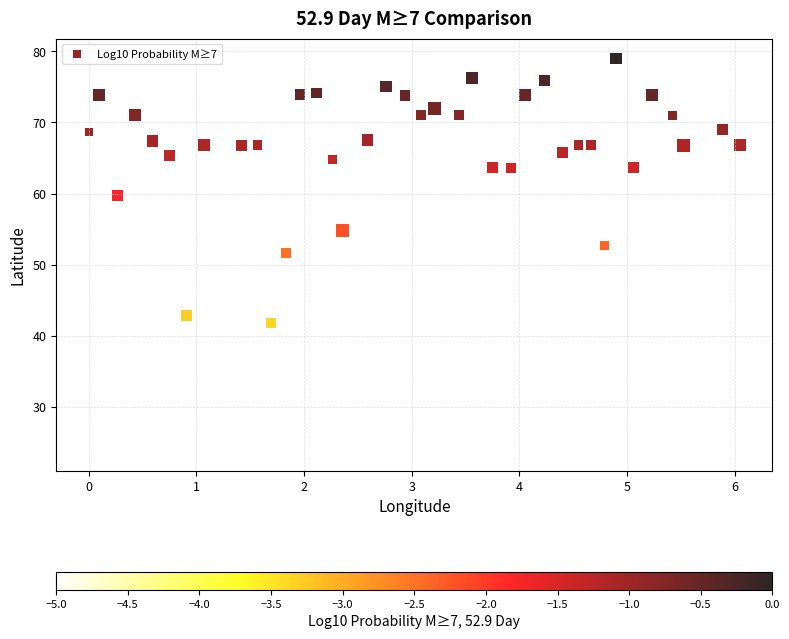

What Y value in the scatter plot is closest to 51?

51.6